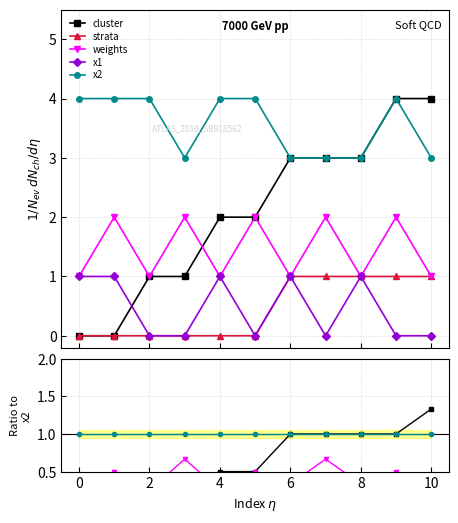

List the series in order of their peak value, highest first.

cluster, x2, weights, strata, x1